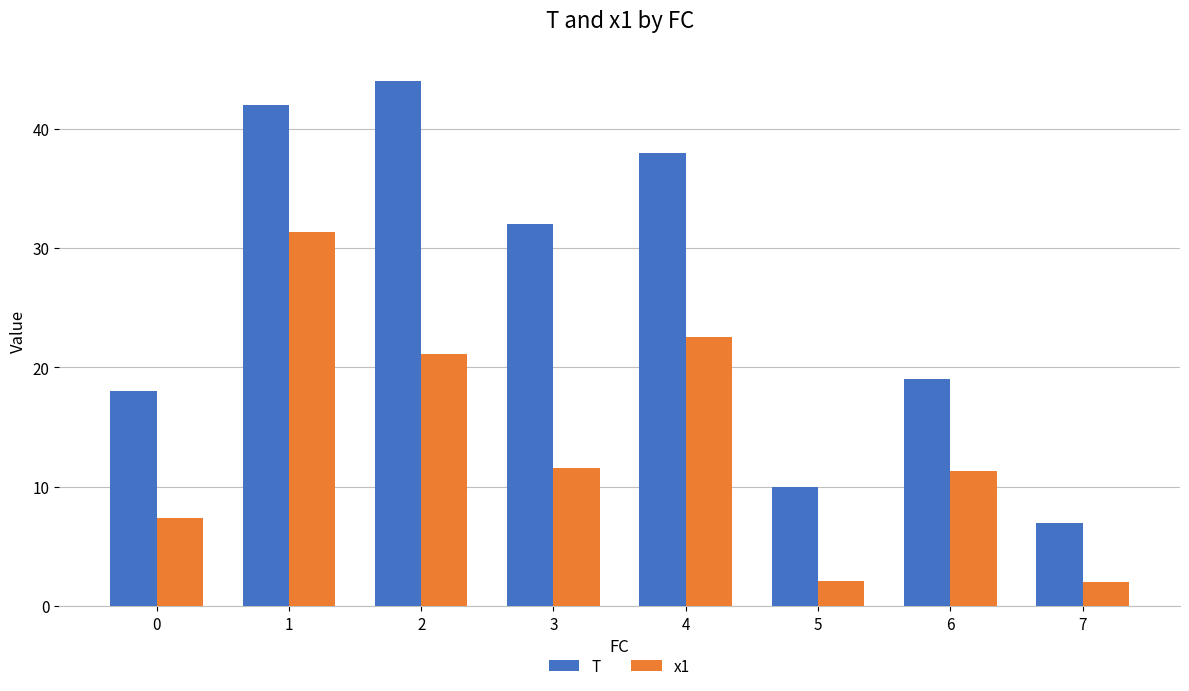

What is the spread (max minus min) of values at 6?

7.7